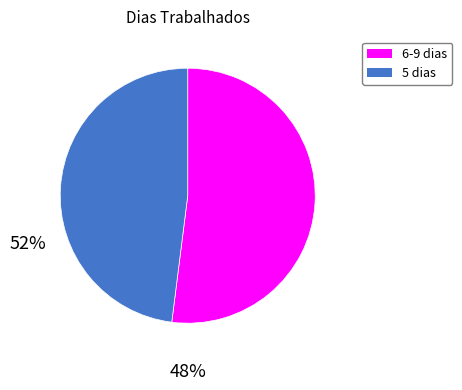

How many slices are in this pie chart?

2